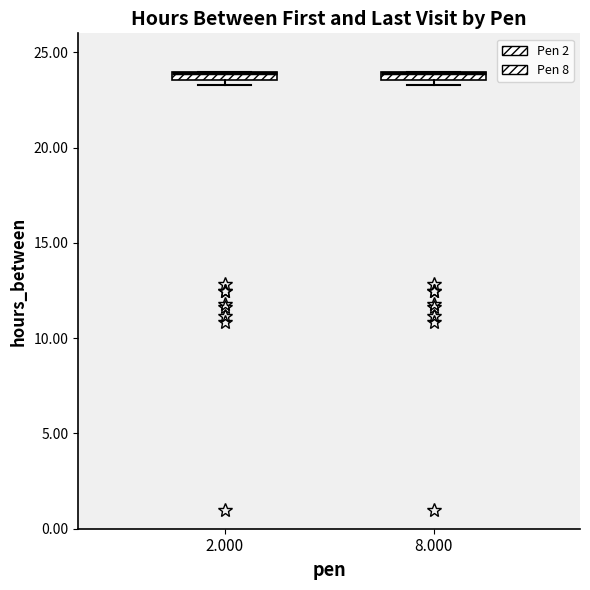

Where is the upper edge of the box at x = 2.000 on the y-axis? The values are not printed on the chart, so give them approximately, as read against the axis.

24.0